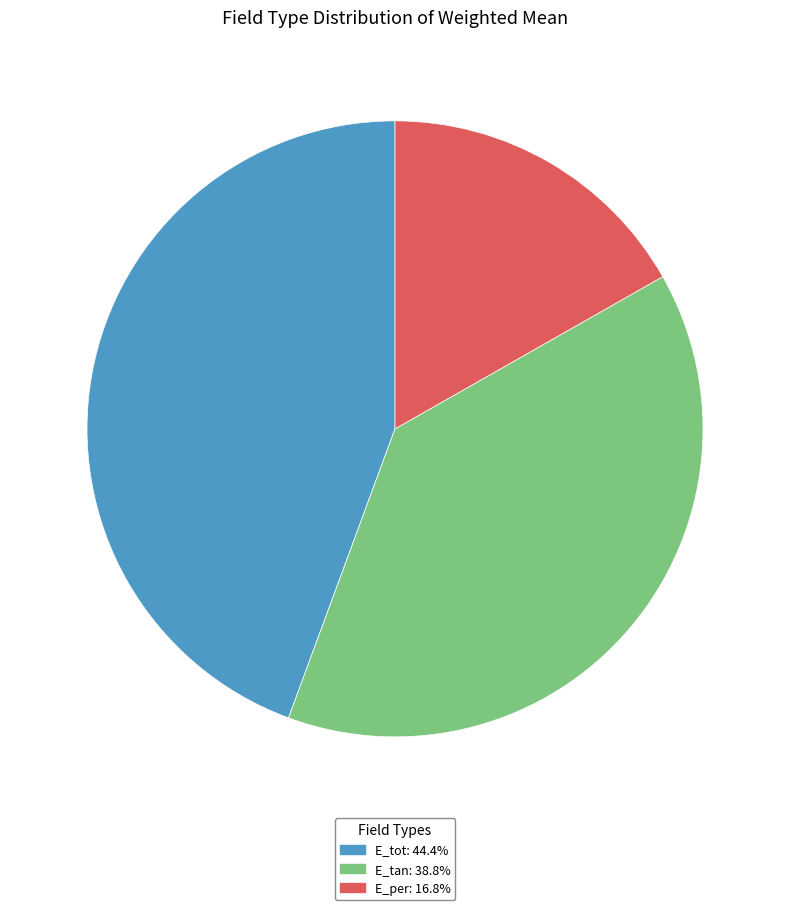

True or false: E_tot accounts for 44% of the total.

True